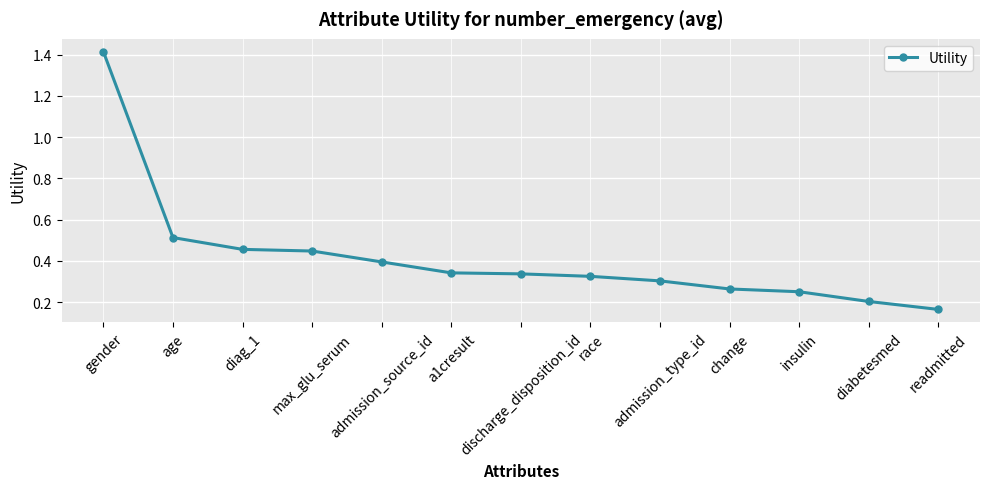

What is the label of the 11th point from the right?

diag_1